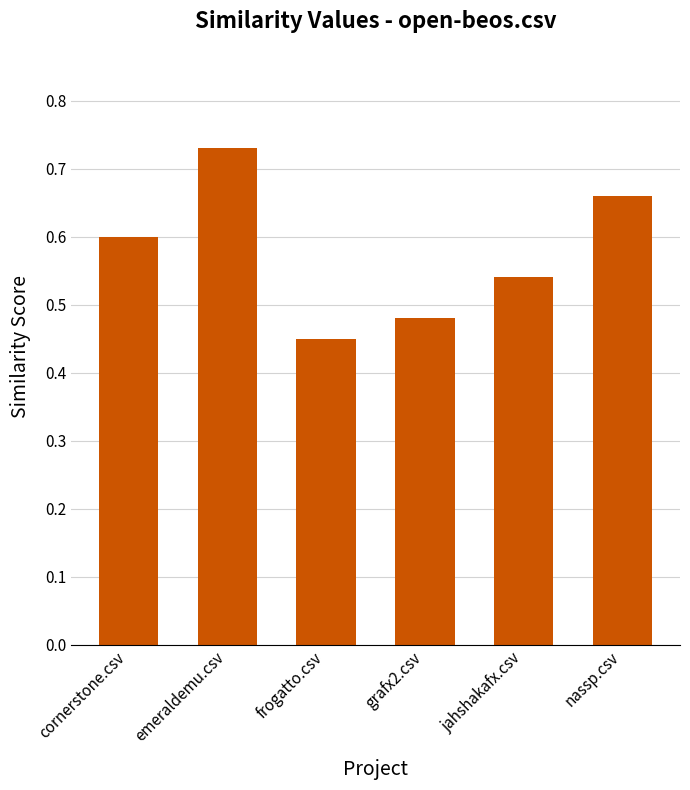

Which category has the highest value across all series?

emeraldemu.csv